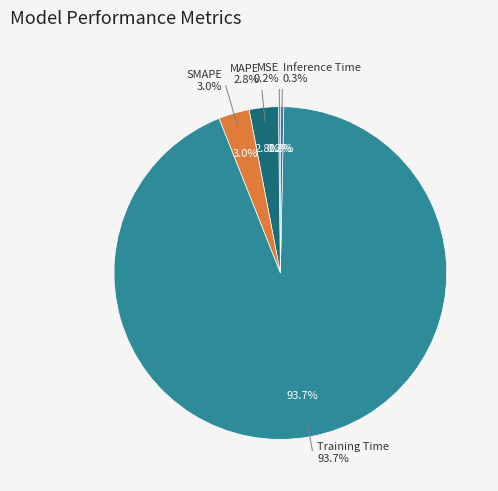

What is the smallest slice in the pie chart?

MSE